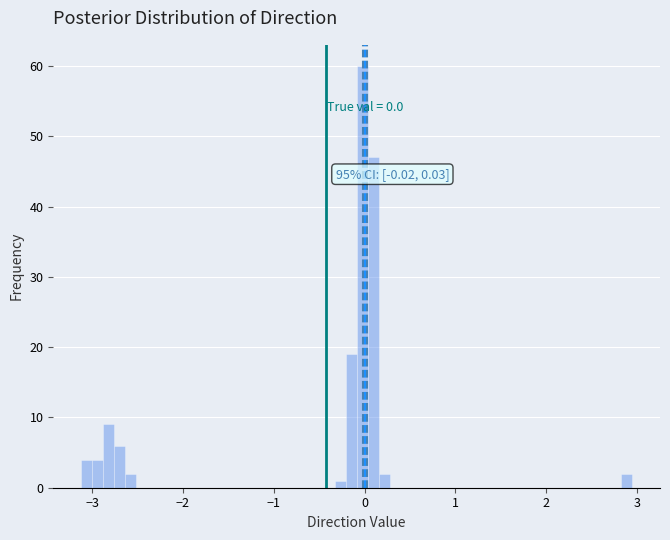

Read against the x-axis, roughly where is the centre of the tallest bar?

0.0